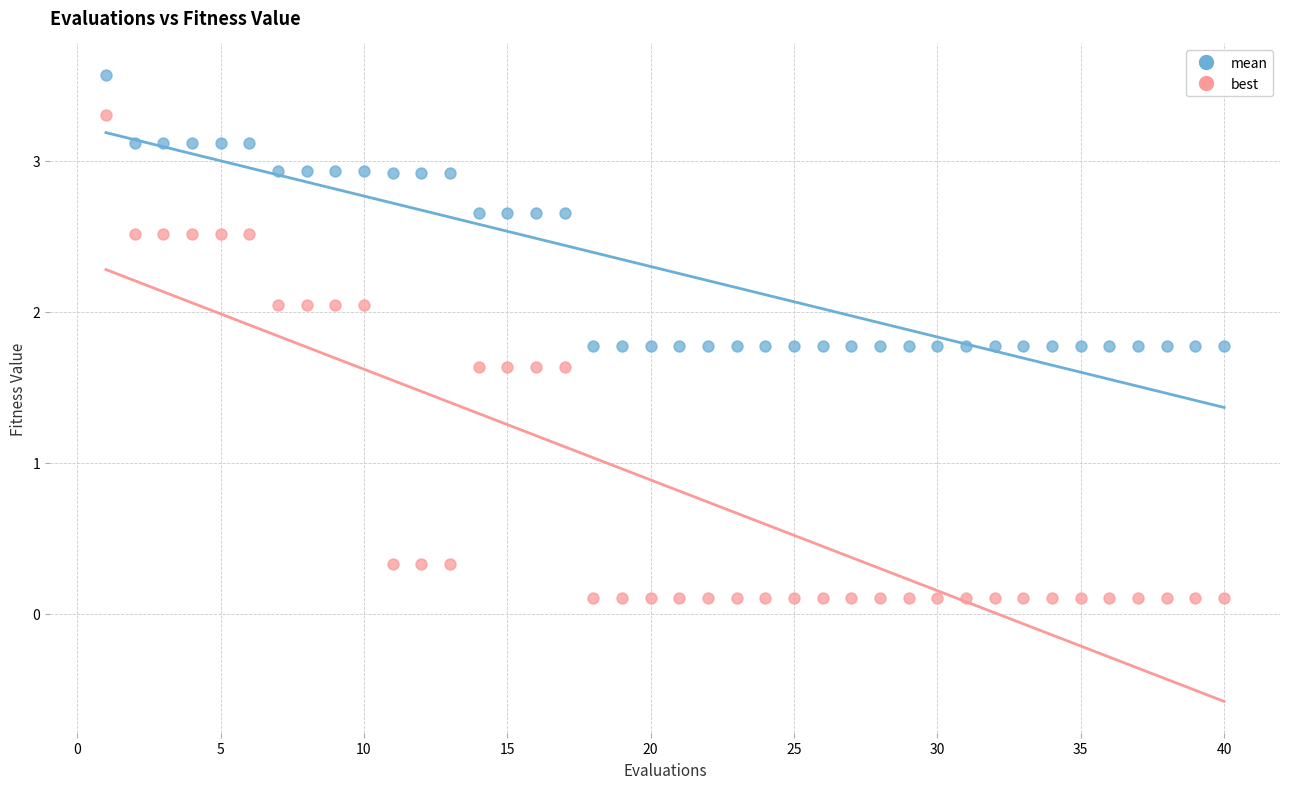

Across all data points, what is the range of Y values (max minus min)?

3.5